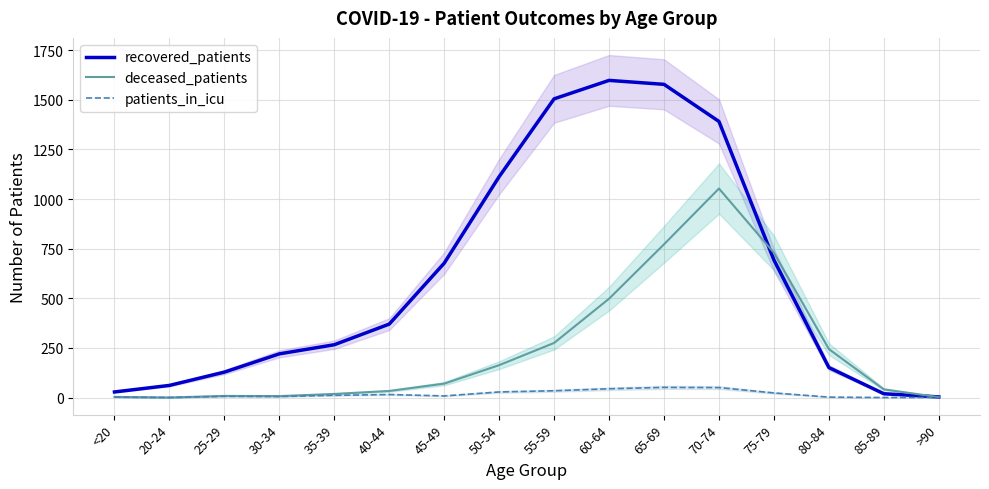

List the series in order of their overall mean, highest first.

recovered_patients, deceased_patients, patients_in_icu